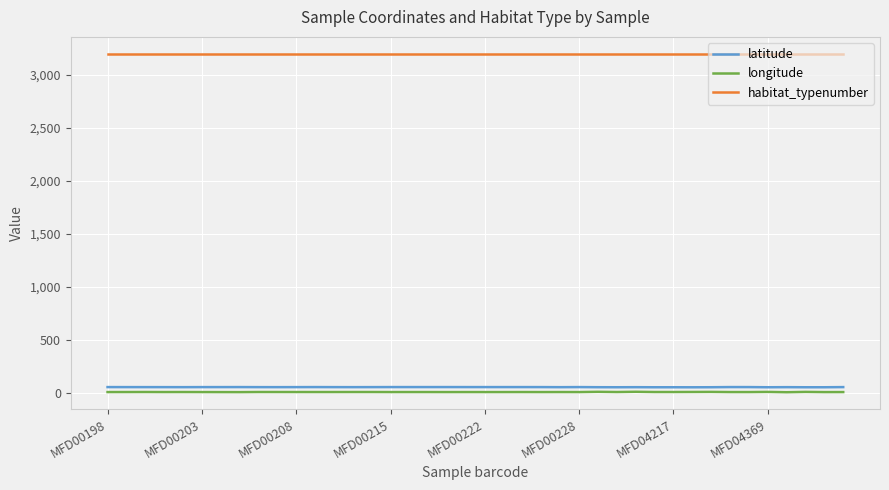

What is the greatest value displayed?

3200.0